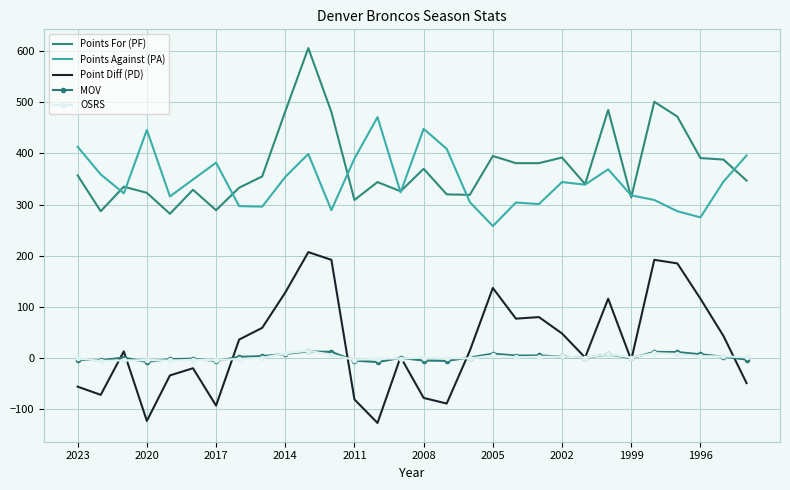

True or false: OSRS and Points Against (PA) cross at least once.

False